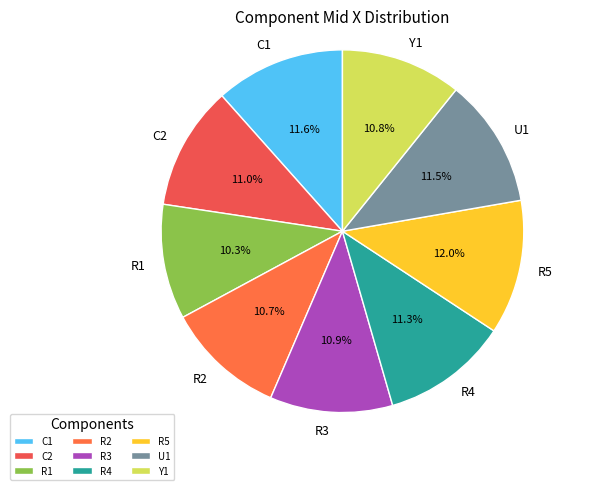

Combined, what portion of the pie is Y1 and C2?

21.8%